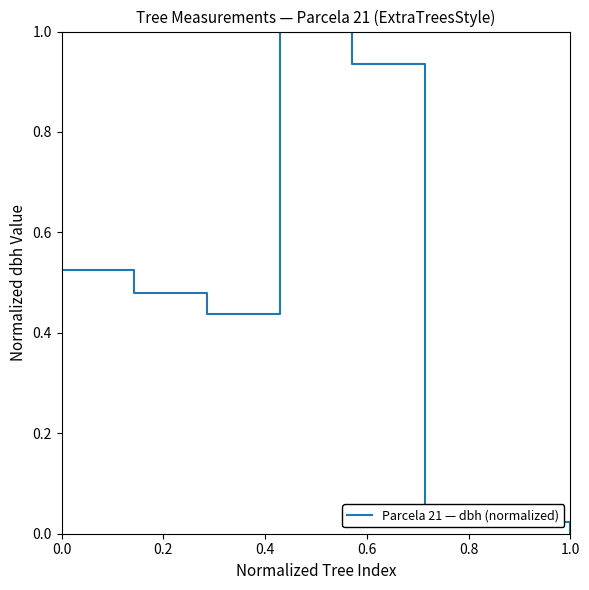

How many interior local peaks (higher than both neighbors) does the data have?

1